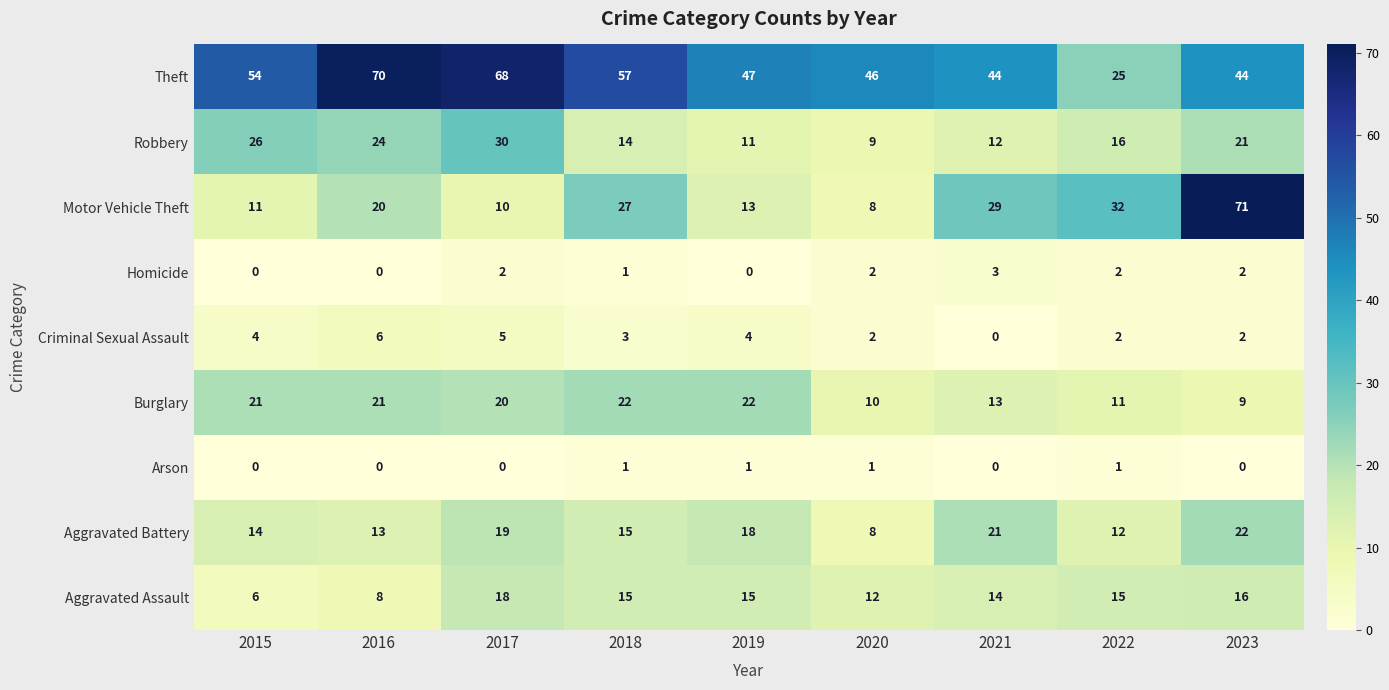

What is the greatest value displayed?

71